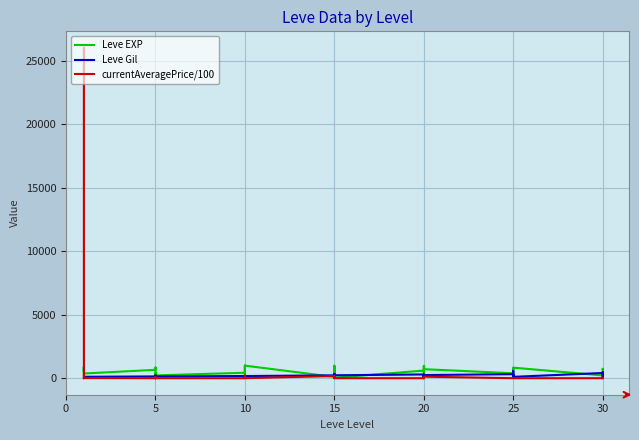

Which series ends up on top after the final intersection of currentAveragePrice/100 and Leve EXP?

Leve EXP